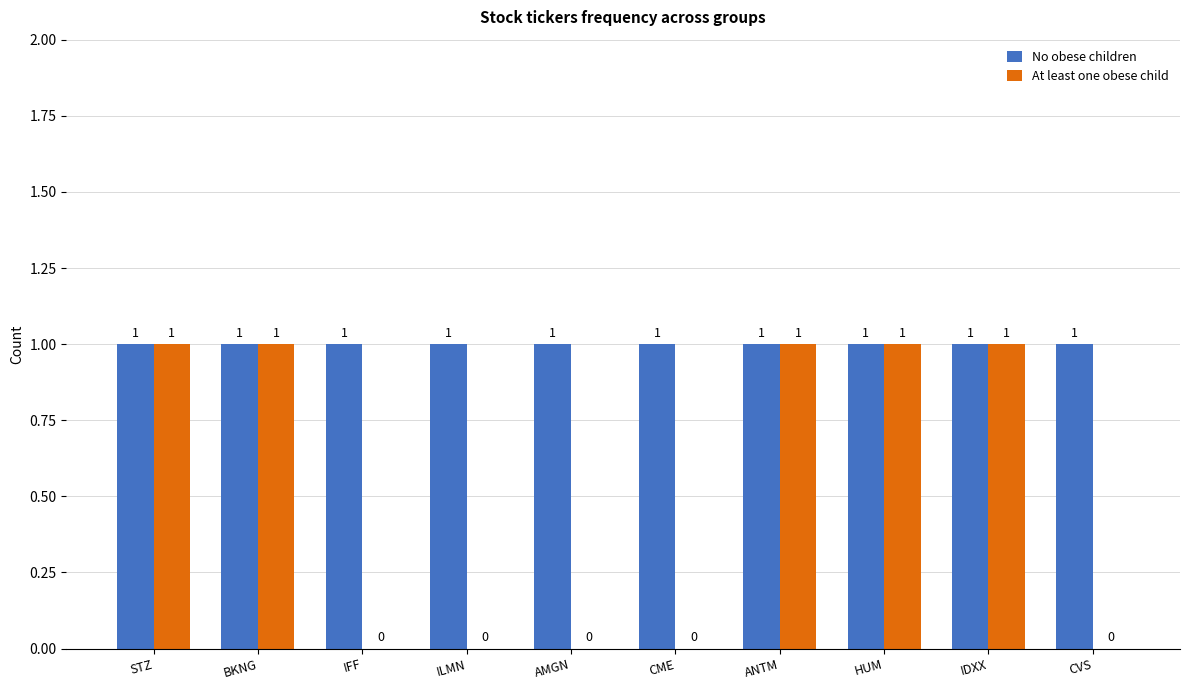

The value of No obese children at IDXX is 2. True or false?

False